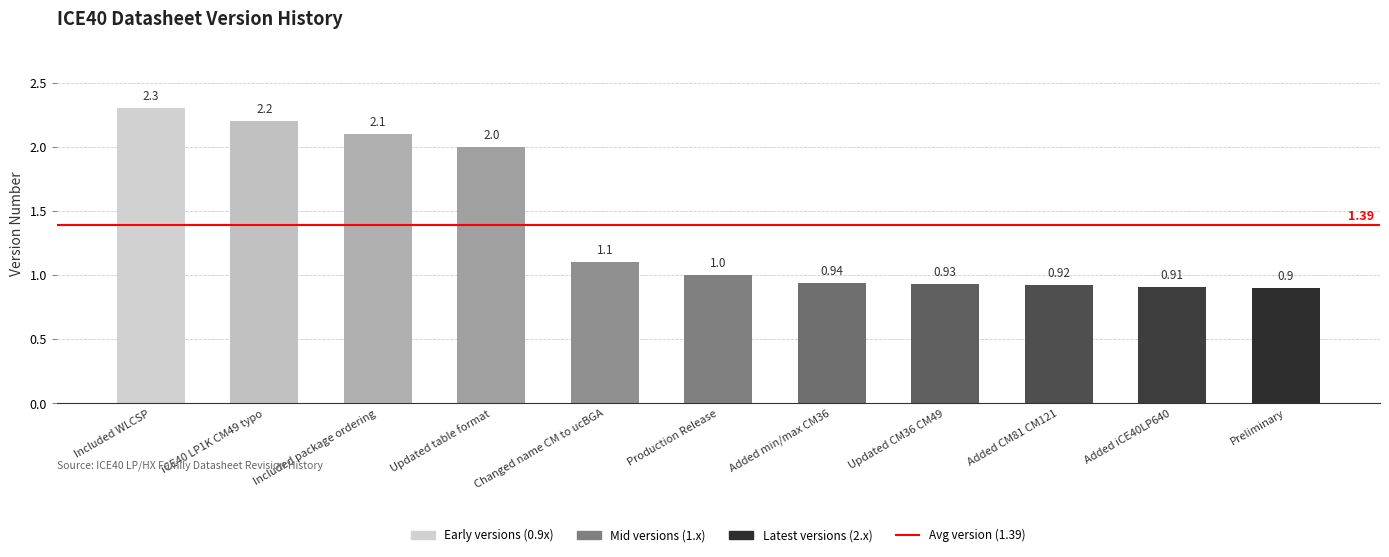

At which category does the chart reach its peak across all series?

Included WLCSP